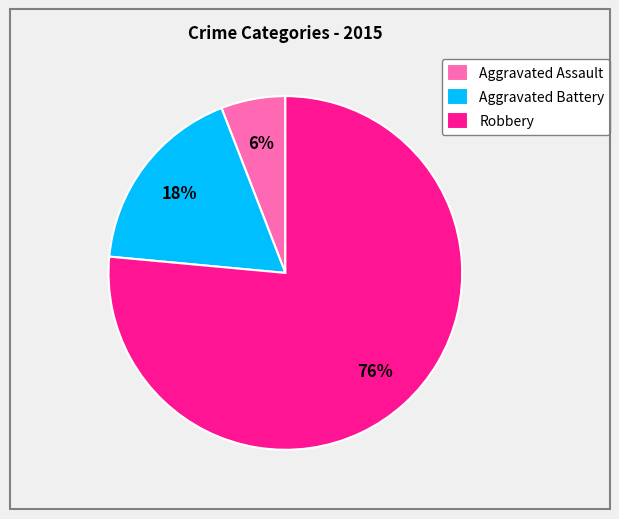

Does Robbery account for over 50% of the chart?

Yes